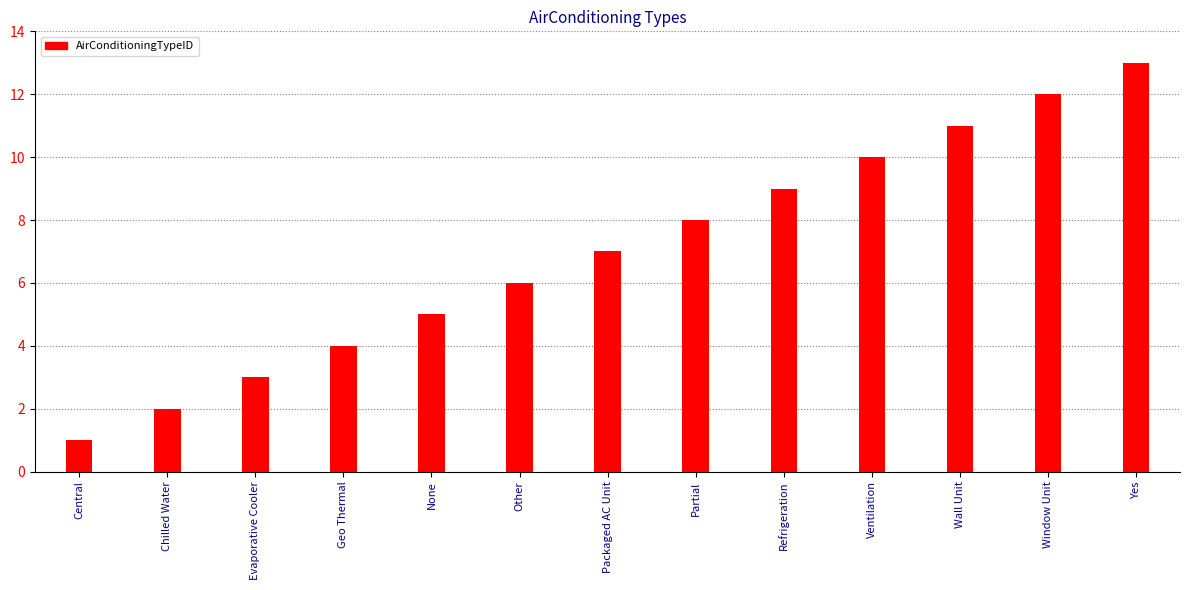

List the labels in order of value, largest first.

Yes, Window Unit, Wall Unit, Ventilation, Refrigeration, Partial, Packaged AC Unit, Other, None, Geo Thermal, Evaporative Cooler, Chilled Water, Central